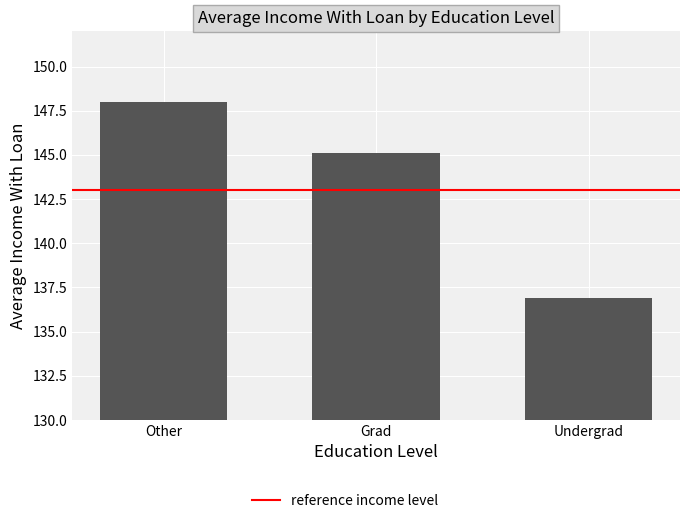

What is the change in value from Grad to Undergrad?

-8.3